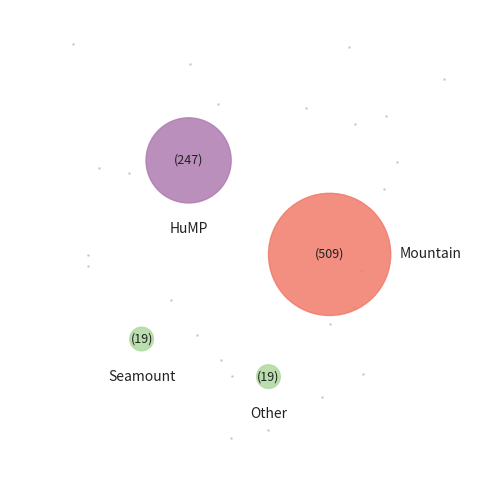

To the nearest percent, what is the combined percentage of Q503269_подводная гора and Q8502_гора?

66%